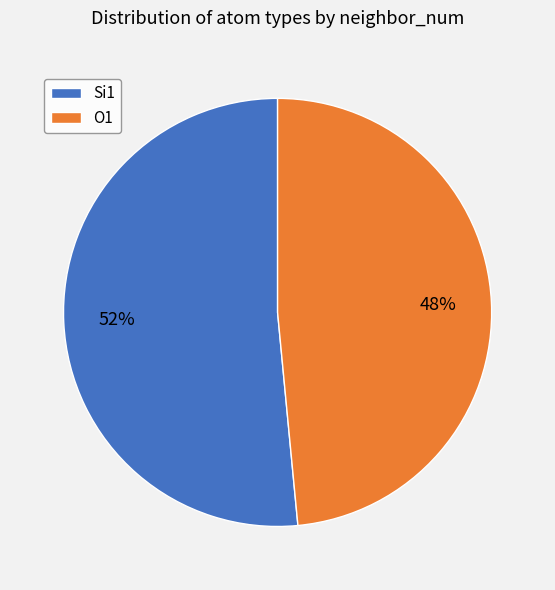

Rank the categories by value from lowest to highest.

O1, Si1